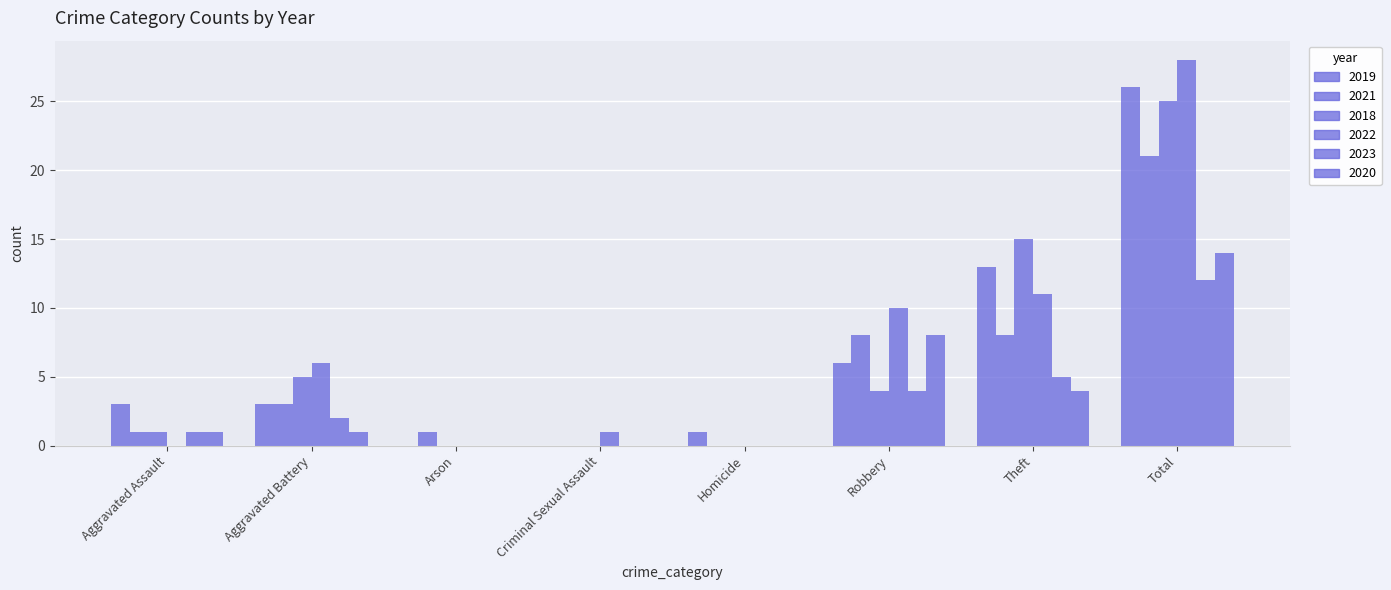

How many groups of bars are there?

8